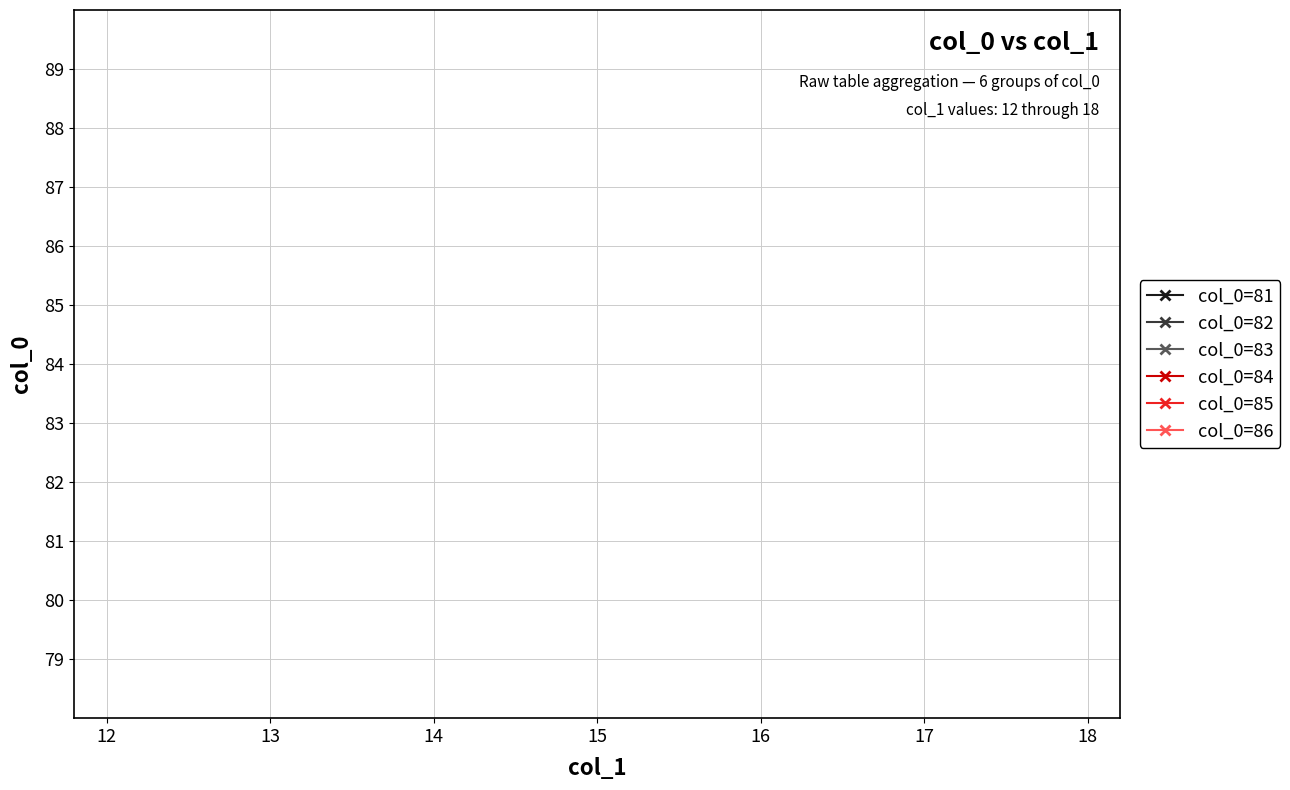

Does the chart have visible grid lines?

Yes